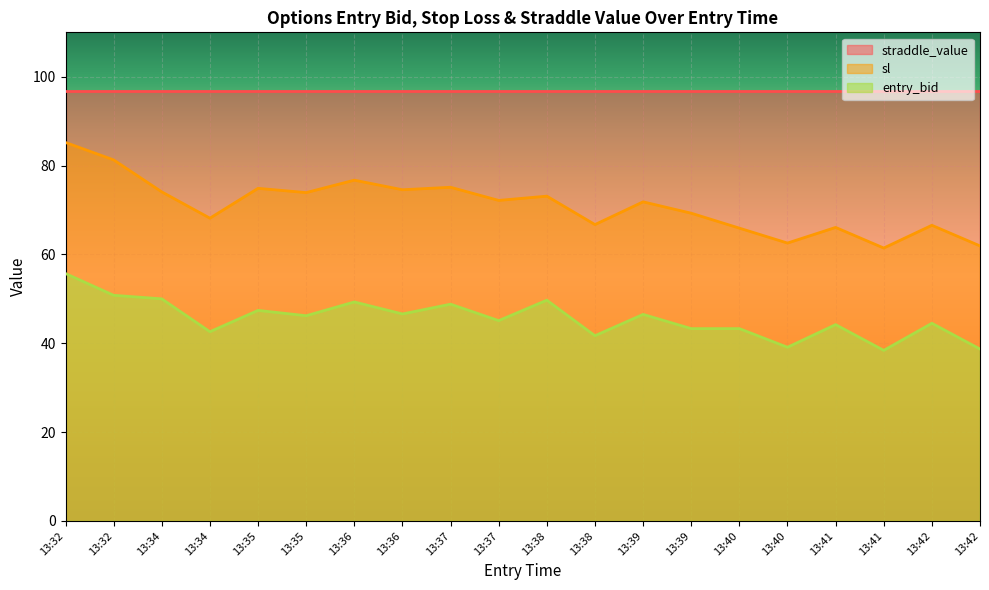

True or false: sl and entry_bid cross at least once.

False